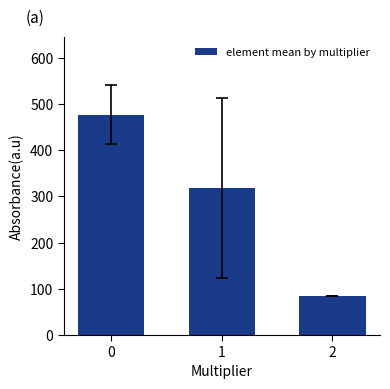

True or false: the data shows 85.0 at 2.

True